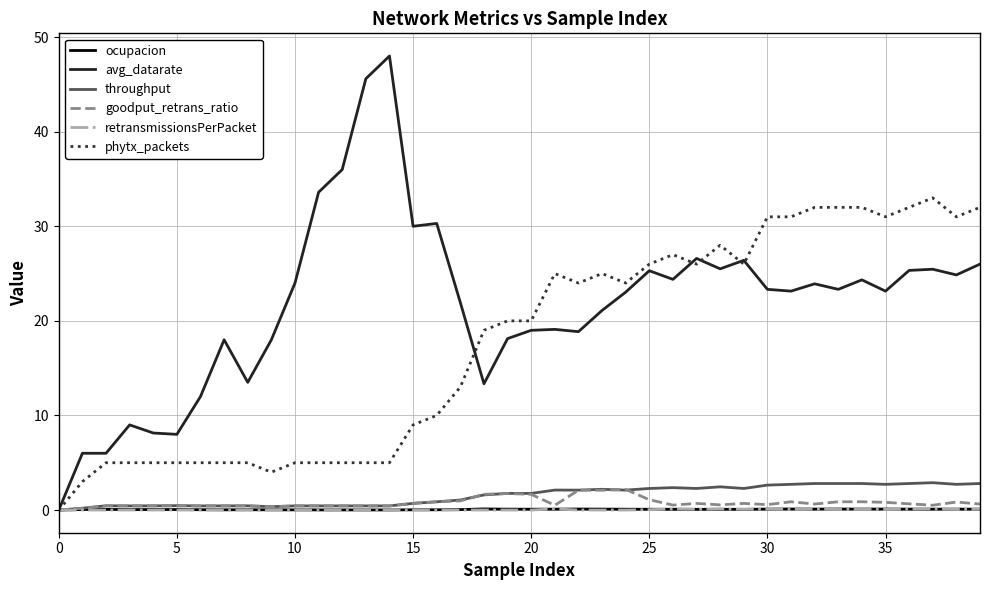

What is the highest value of the goodput_retrans_ratio series?

2.2